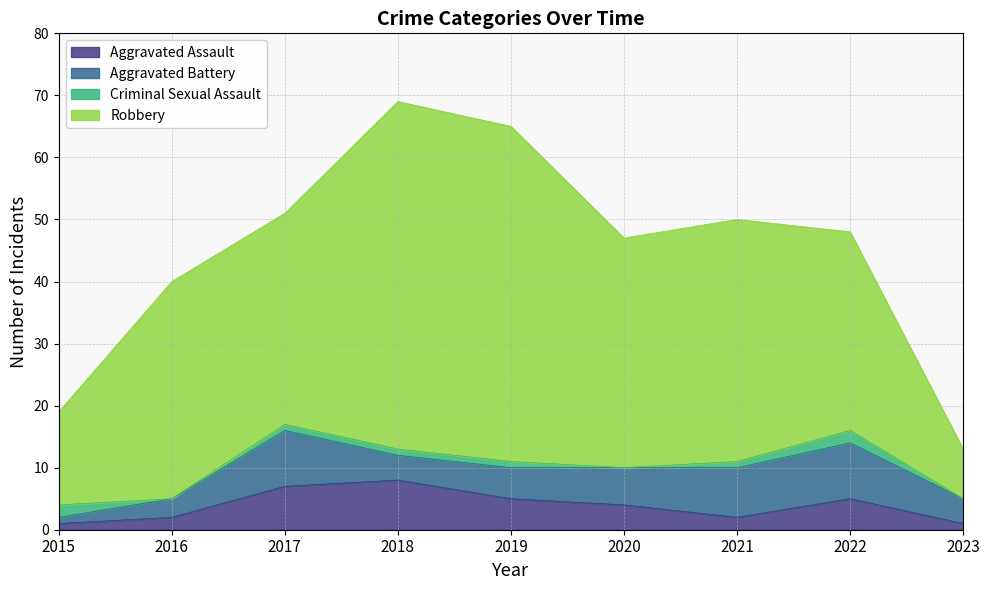

At which category does Aggravated Battery reach its first local valley?

2018